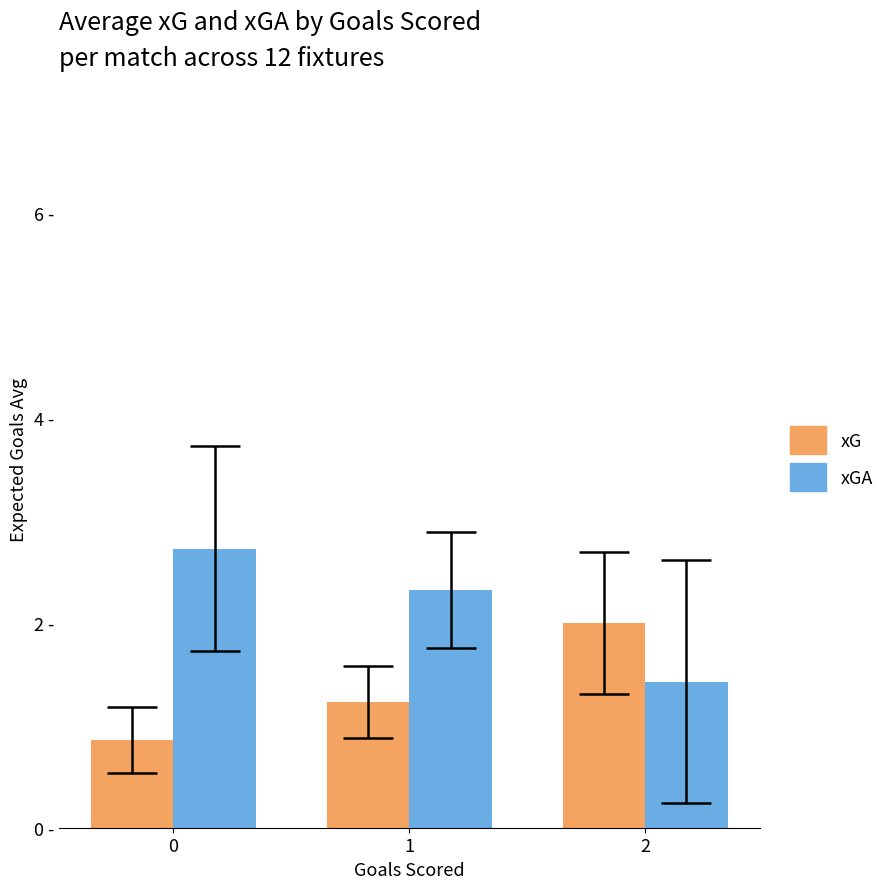

What is the minimum value shown in the chart?

0.9